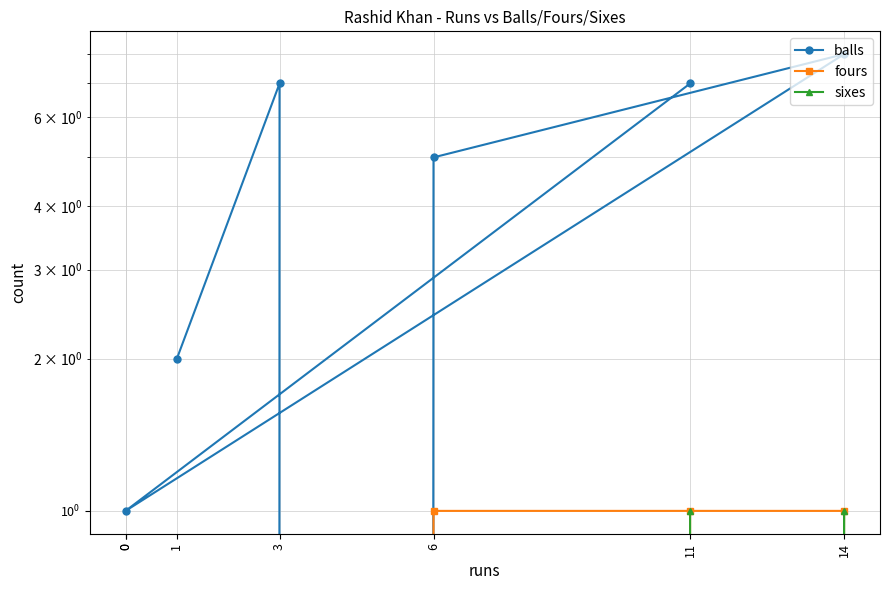

The balls series shows 11 at 14. True or false?

False